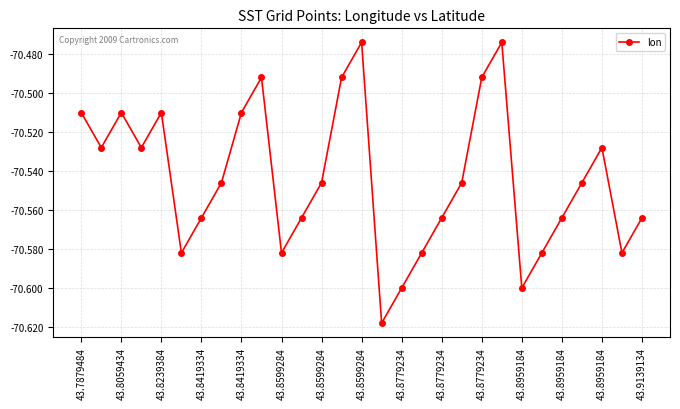

What is the sum of all values?

-2045.8